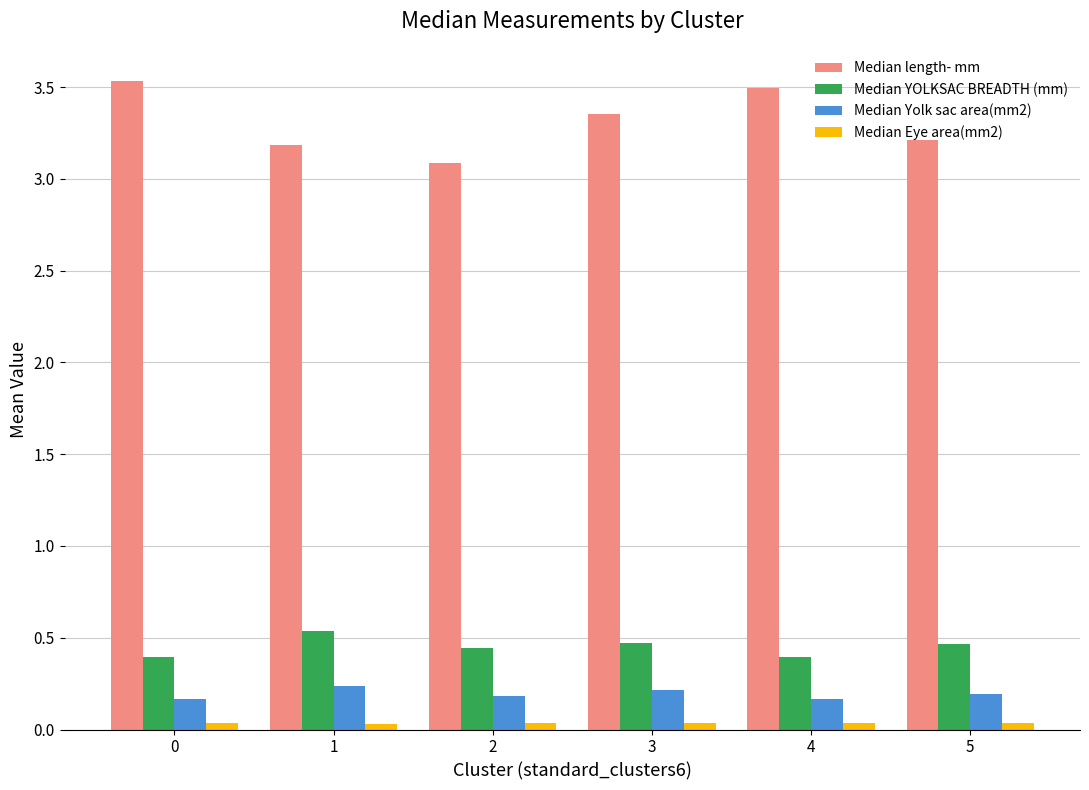

What is the spread (max minus min) of values at 4?

3.5